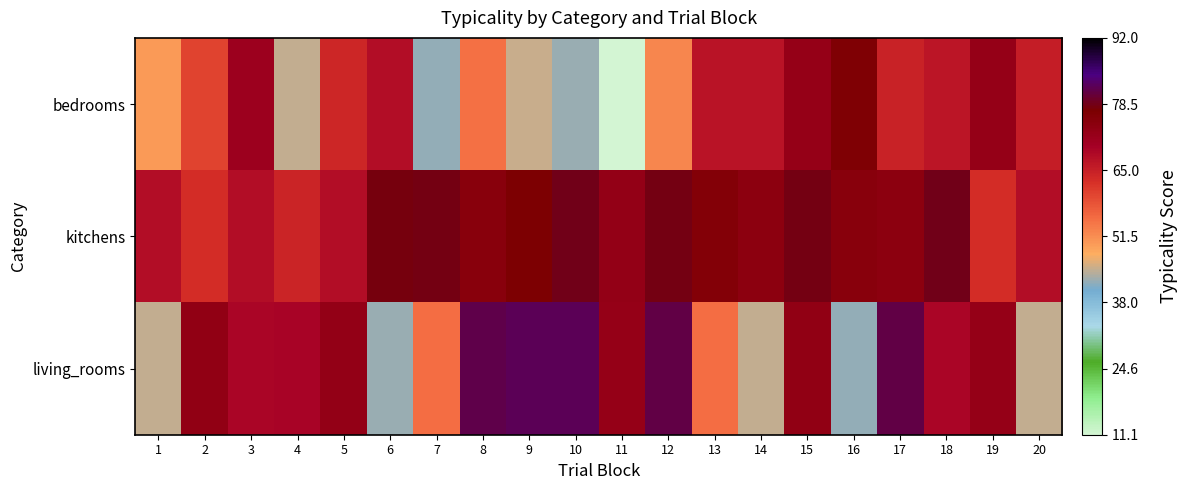

Reading right to left, extract all data points from this chart.

bedrooms: 20=65.3	19=72.6	18=66.5	17=64.6	16=76.4	15=72.7	14=66.7	13=66.8	12=52.2	11=11.1	10=42.4	9=45.0	8=55.0	7=42.2	6=68.0	5=64.1	4=44.9	3=71.2	2=60.1	1=50.1
kitchens: 20=67.7	19=63.0	18=78.4	17=74.2	16=74.9	15=78.3	14=74.2	13=75.7	12=78.2	11=72.7	10=78.4	9=76.7	8=74.8	7=78.1	6=78.0	5=67.8	4=64.2	3=67.7	2=63.0	1=67.7
living_rooms: 20=44.7	19=72.6	18=69.2	17=81.1	16=42.2	15=73.1	14=44.8	13=55.3	12=81.1	11=72.6	10=82.0	9=82.1	8=81.6	7=55.3	6=42.4	5=72.9	4=69.4	3=69.2	2=73.1	1=44.7